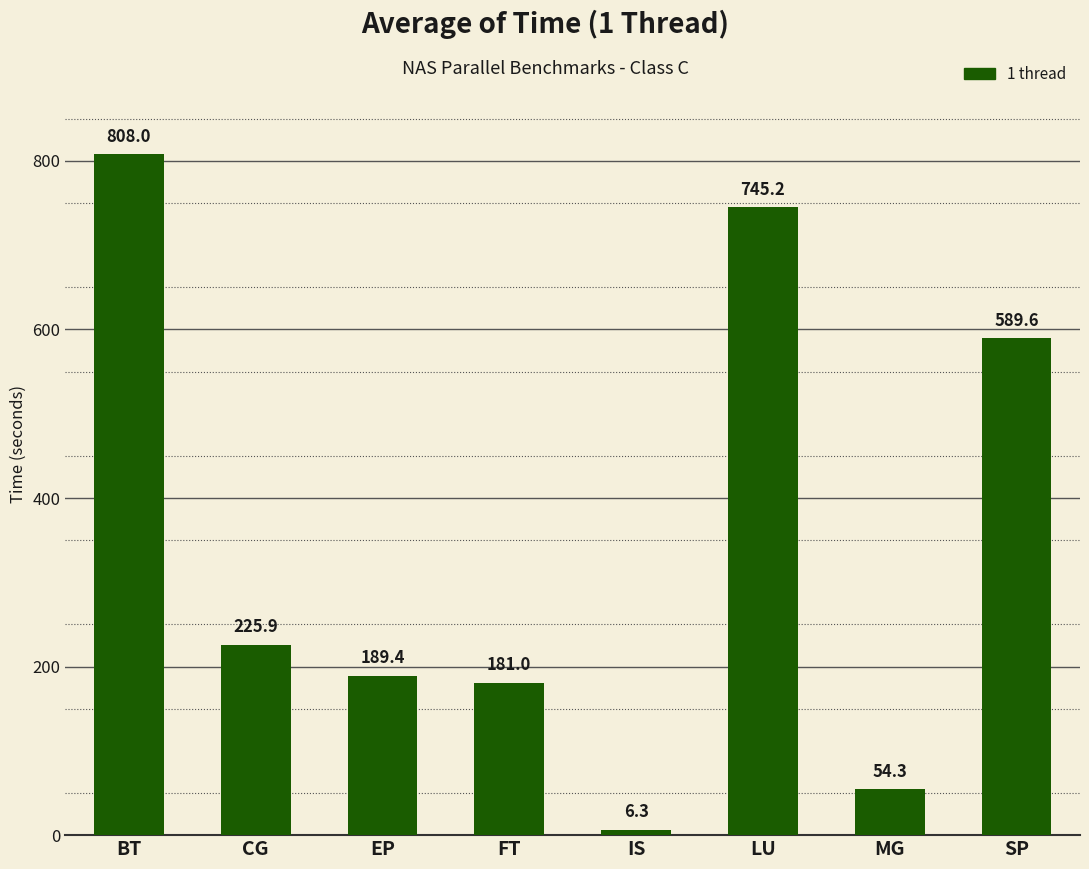

Which label corresponds to the largest value in the chart?

BT